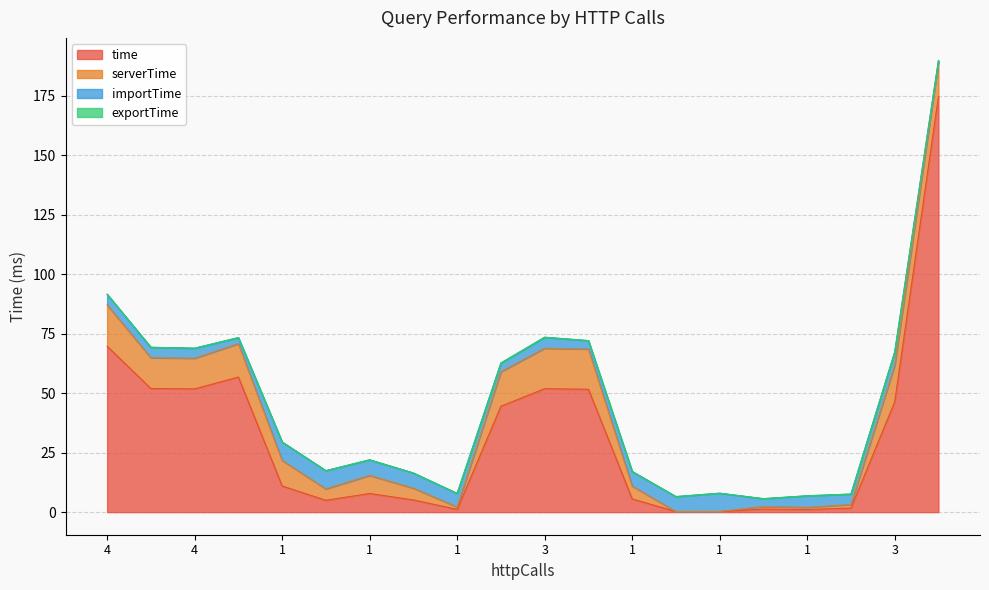

What is the minimum value for importTime?

0.6